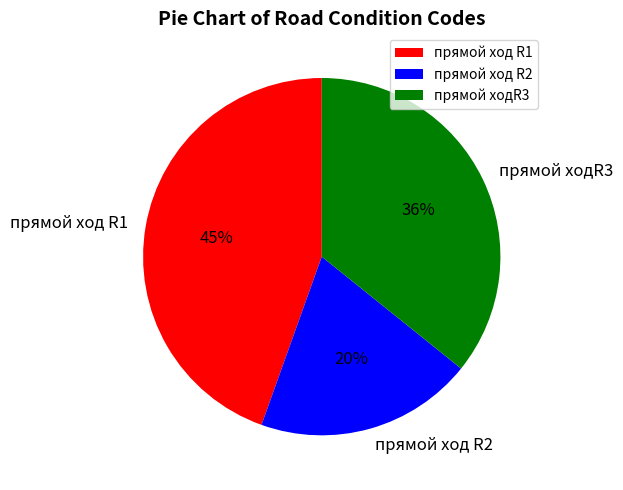

Which slice is the smallest?

прямой ход R2